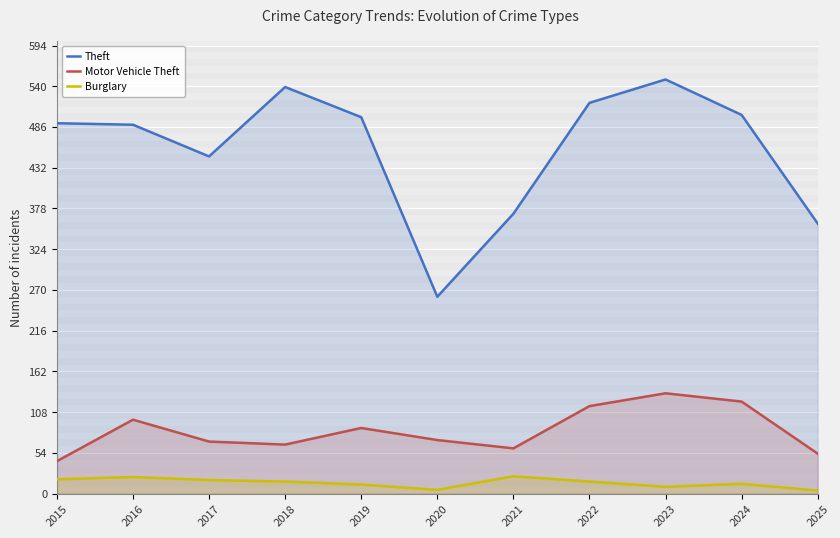

True or false: Theft and Burglary cross at least once.

False